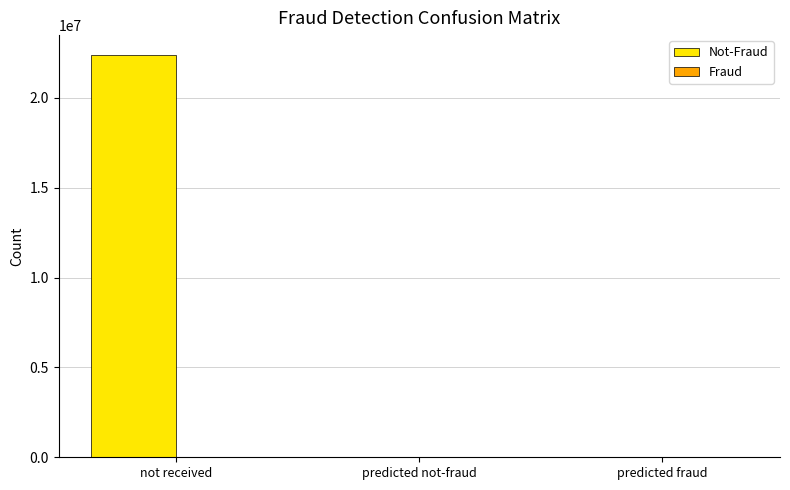

Count the number of data series in this chart.

2